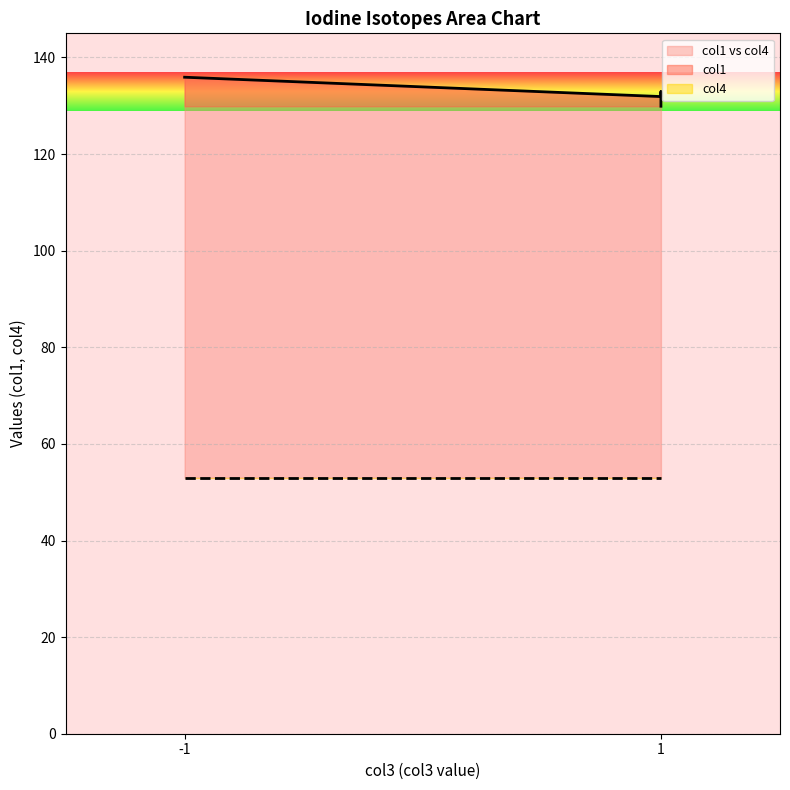

What is the value of the col4 point at the 2nd from the left?

53.0